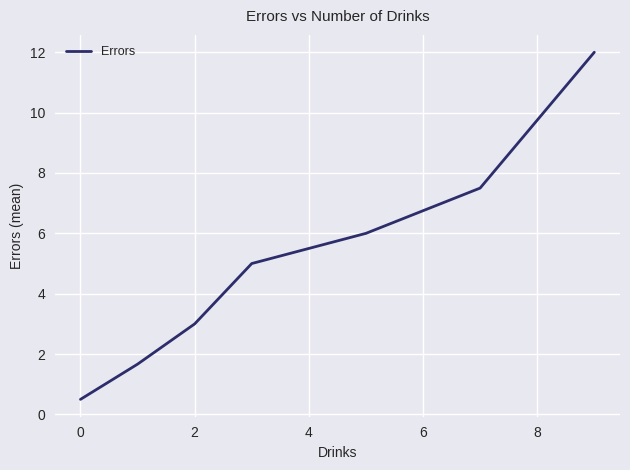

True or false: there are more than 2 points higher than both neighbors.

False